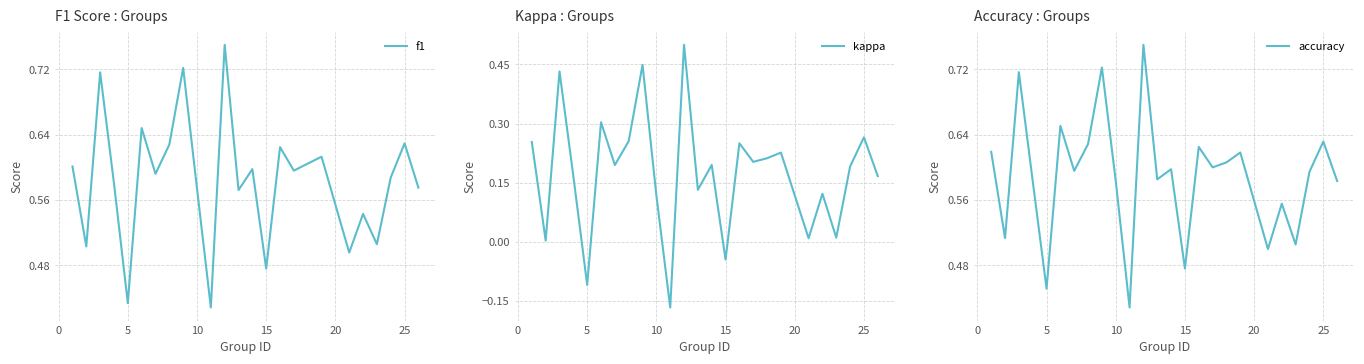

True or false: f1 and accuracy intersect in this chart.

True